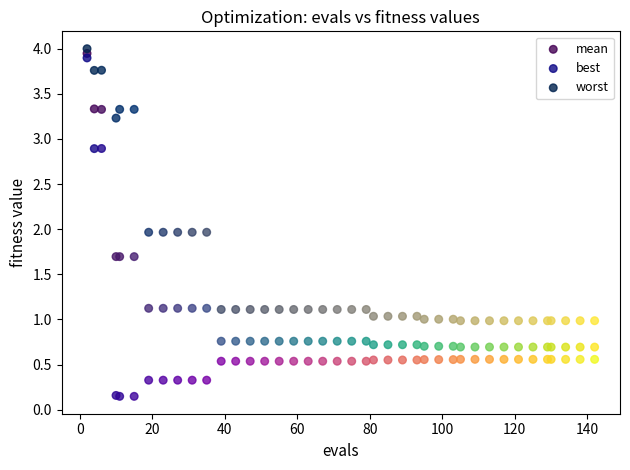

Which series has the widest spread of Y values?

best